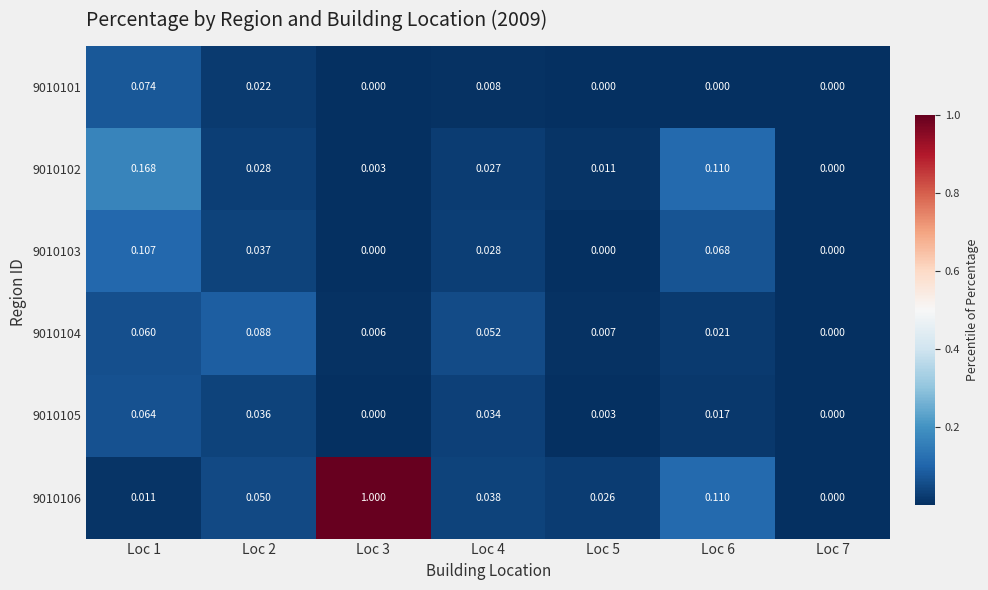

Is the value of 9010101 at Loc 6 greater than the value of 9010102 at Loc 2?

No